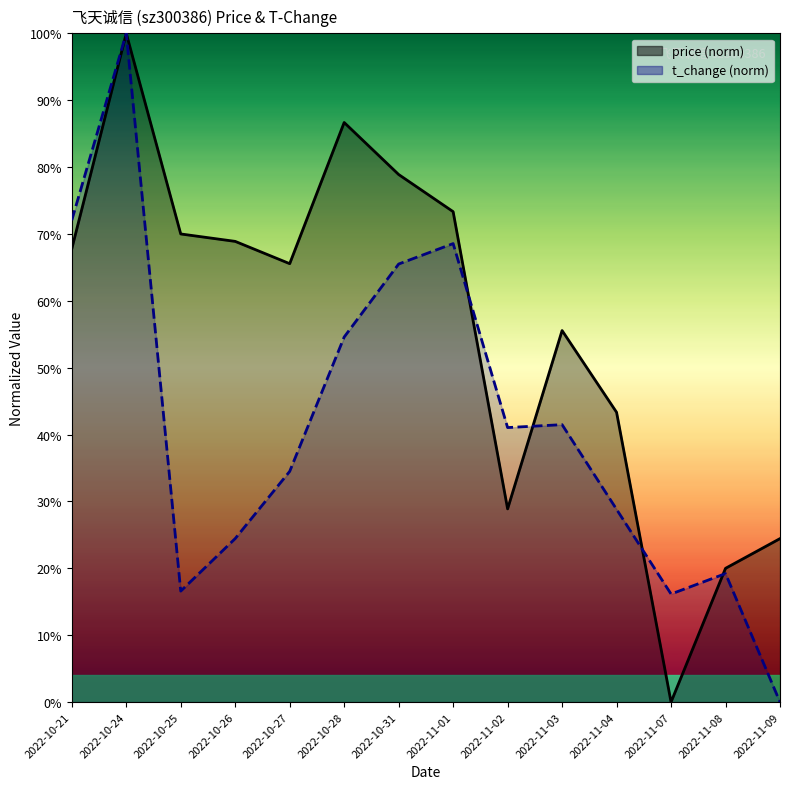

What is the average value of the t_change series?

0.4